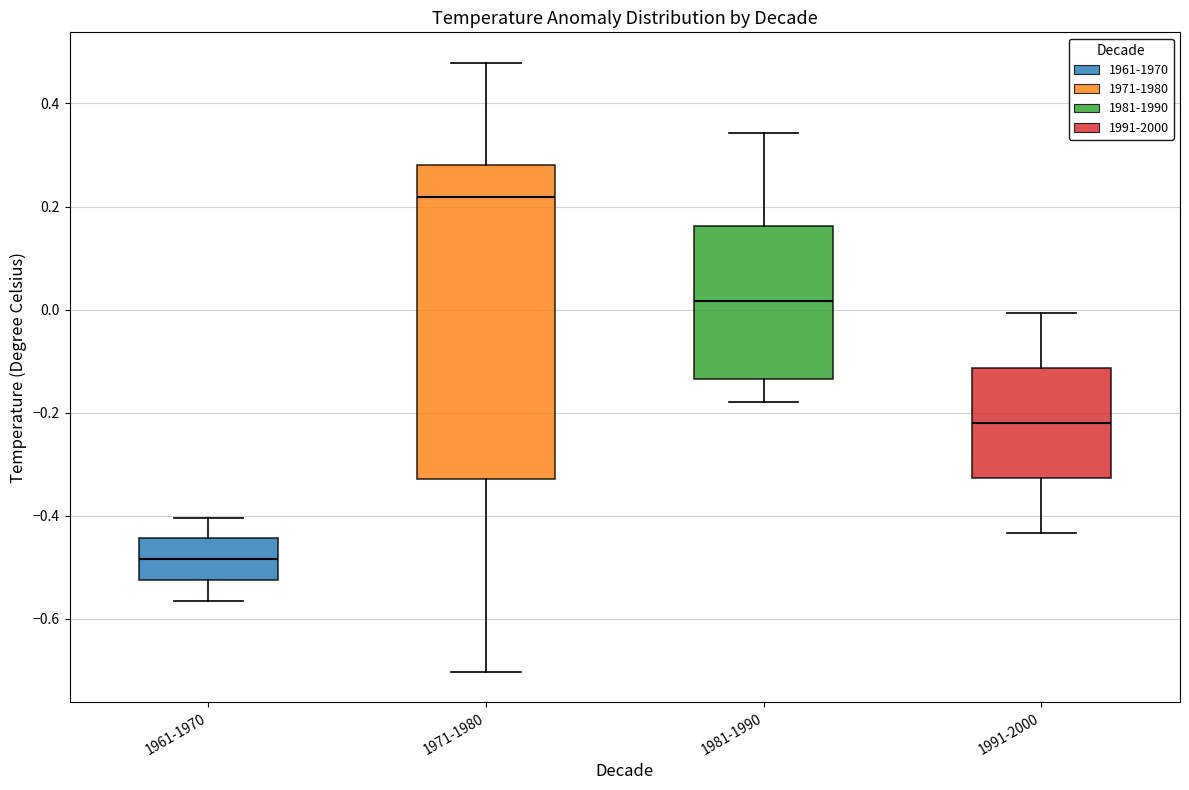

Comparing the boxes themselves (not the whiskers), which one is the tallest?

1971-1980